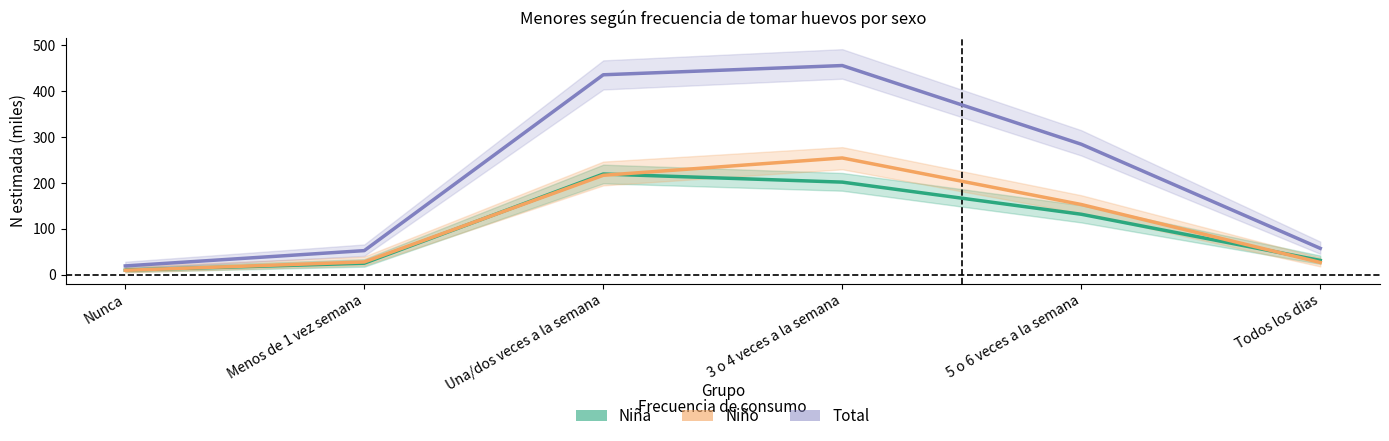

Which label corresponds to the smallest value in the chart?

Nunca